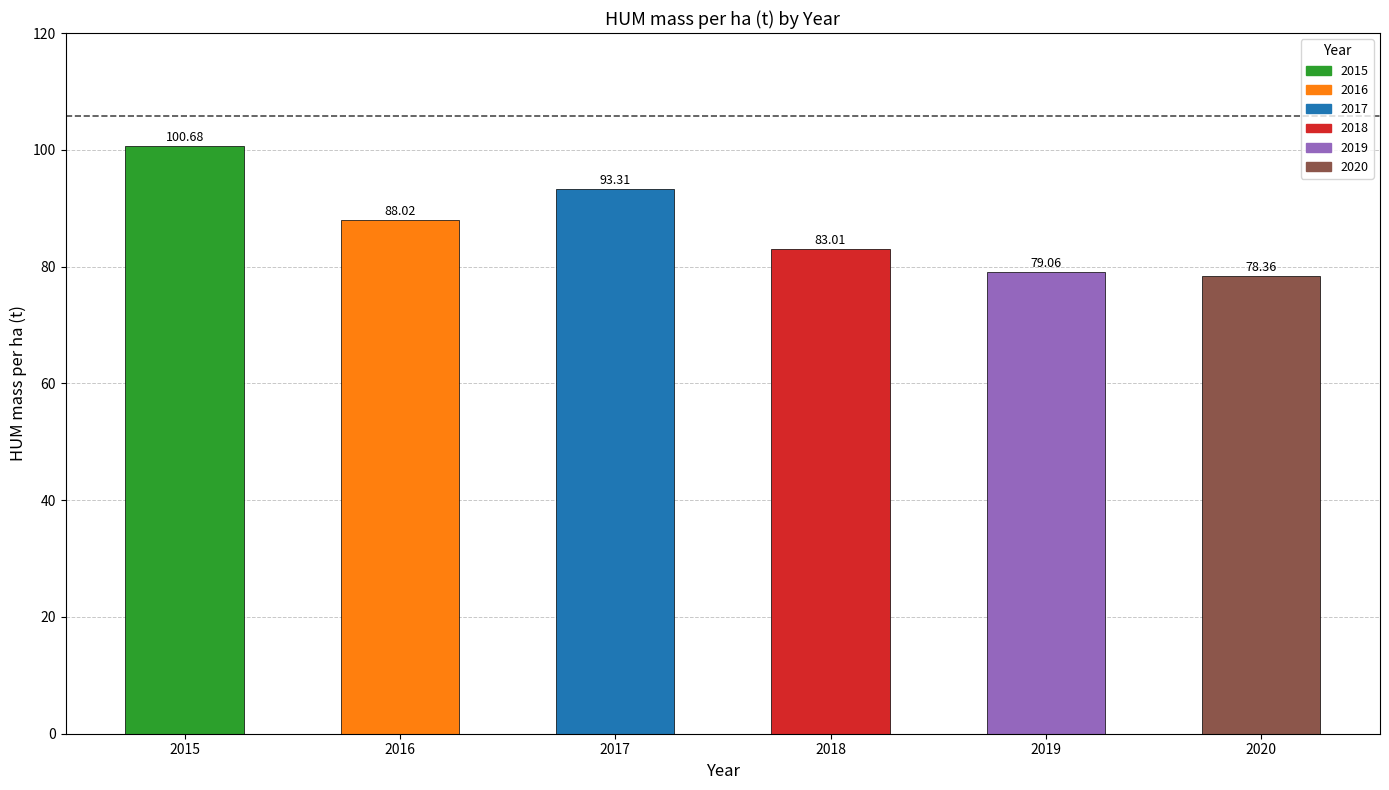

What value does the data have at 2020?

78.4